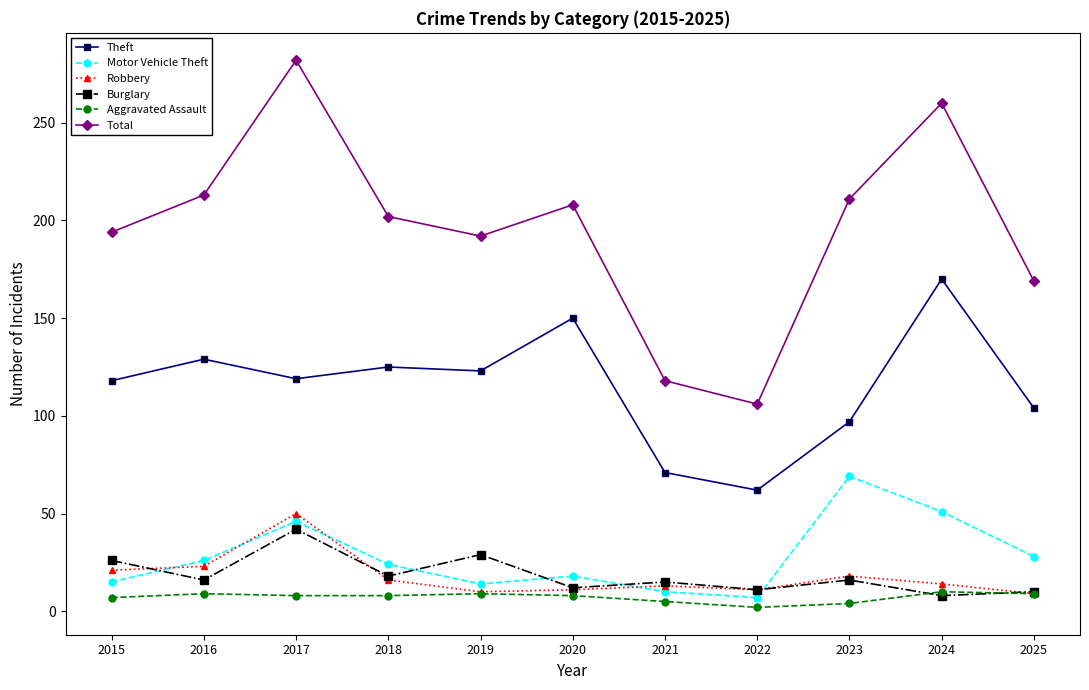

What is the greatest value displayed?

282